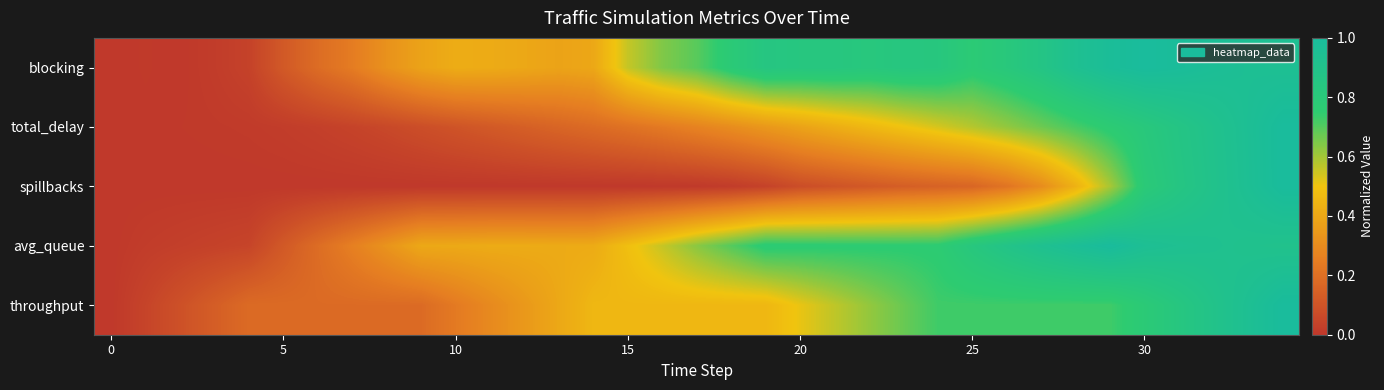

At how many categories does at least one series exceed 0?

34